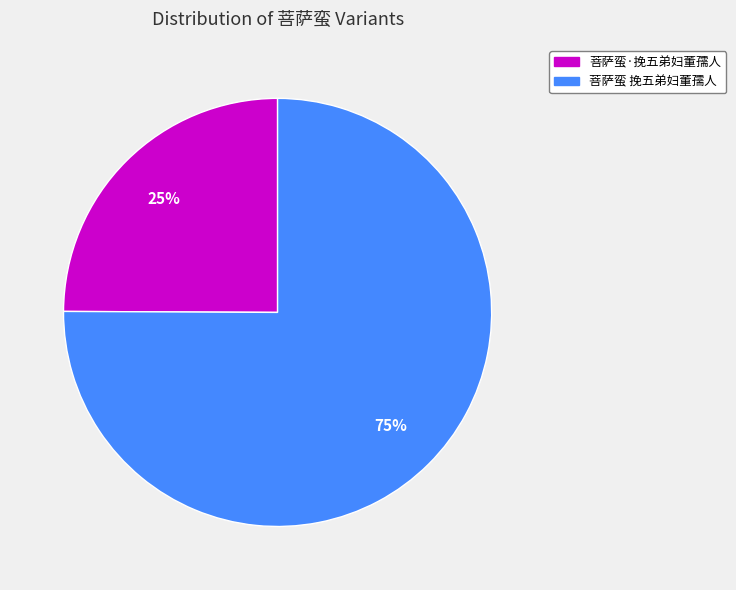

Is the sum of 菩萨蛮·挽五弟妇董孺人 and 菩萨蛮 挽五弟妇董孺人 greater than half?

Yes